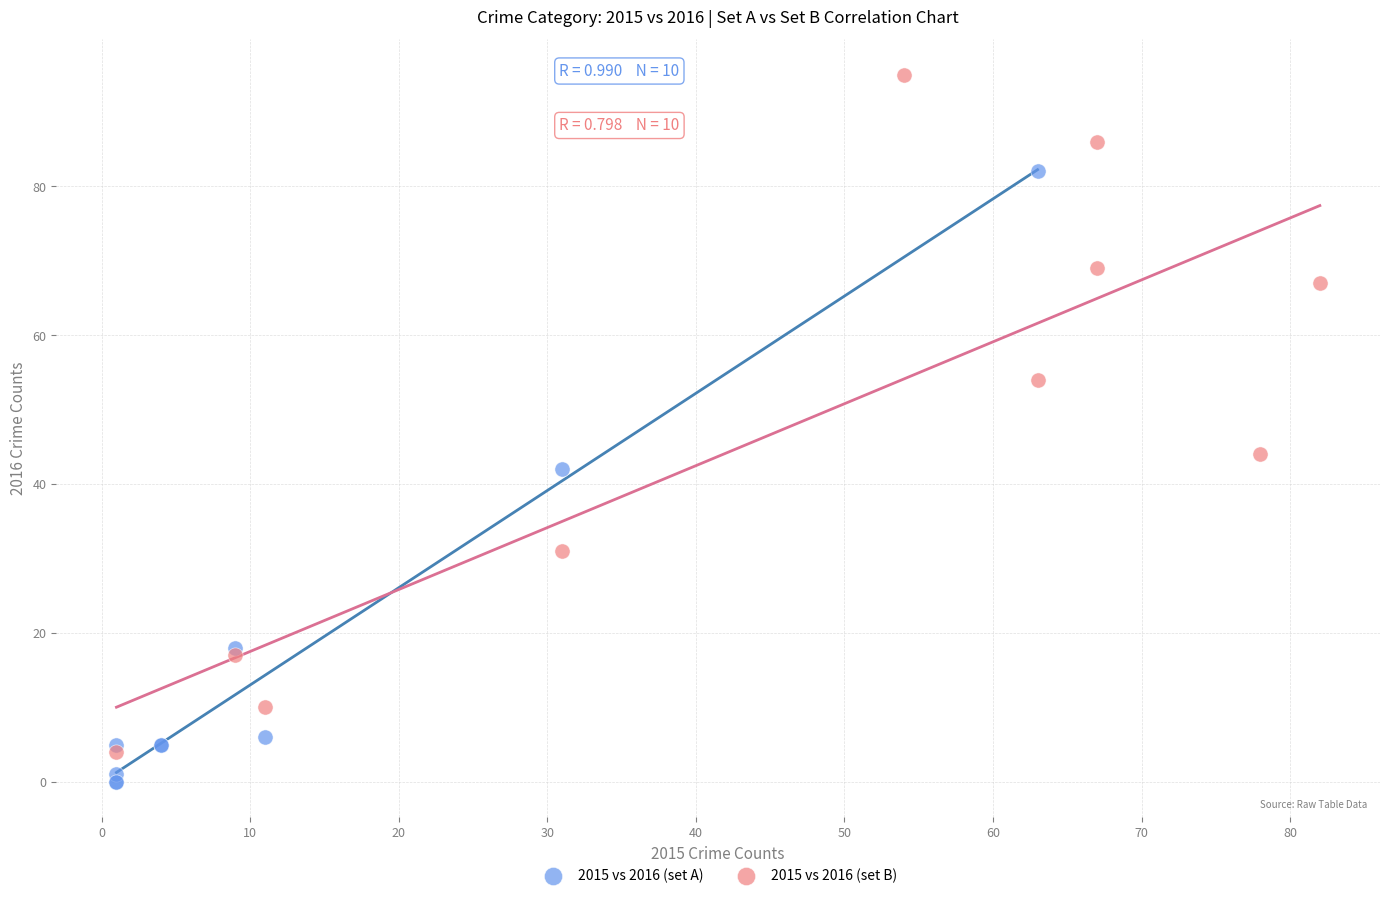

Which series contains the highest Y value?

2015 vs 2016 (set B)